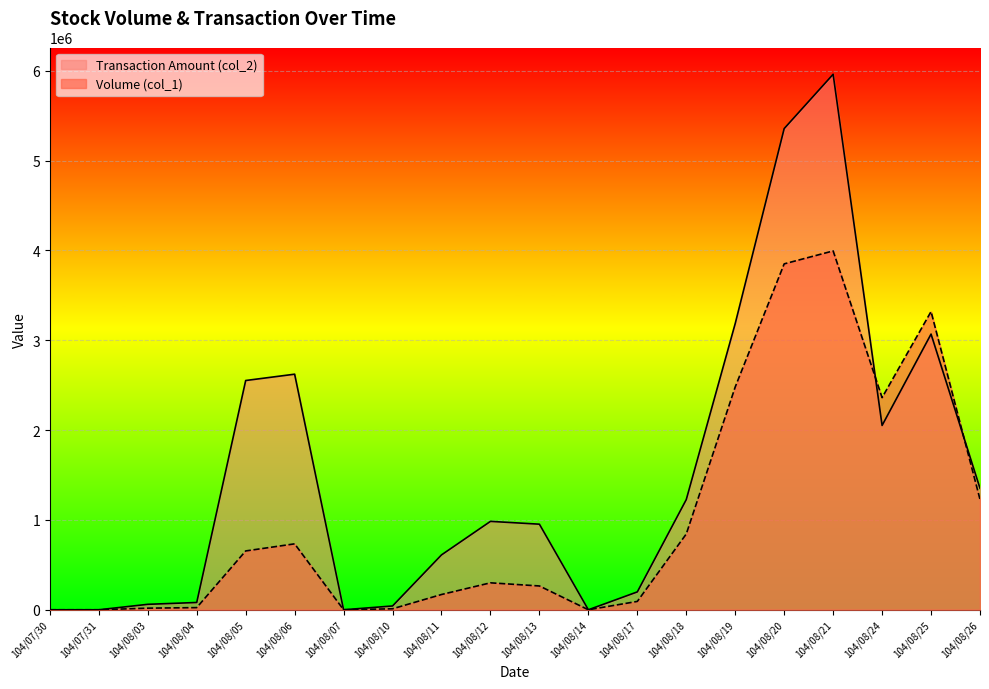

Rank the series by their average value, from highest to lowest.

Transaction Amount (col_2), Volume (col_1)